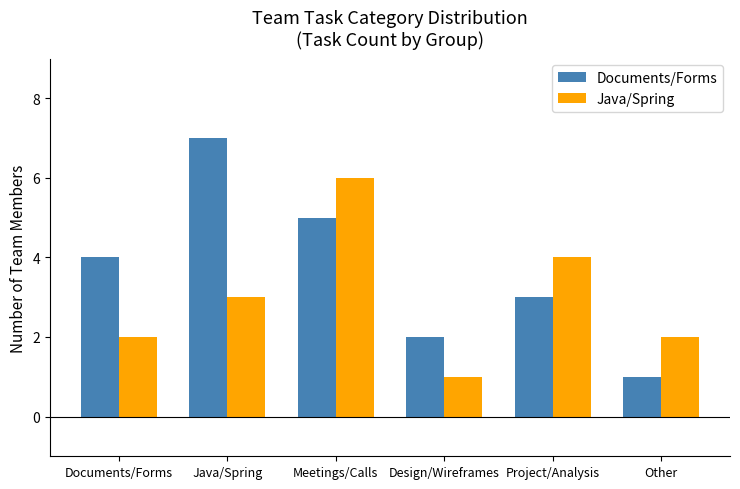

Are the bars horizontal?

No